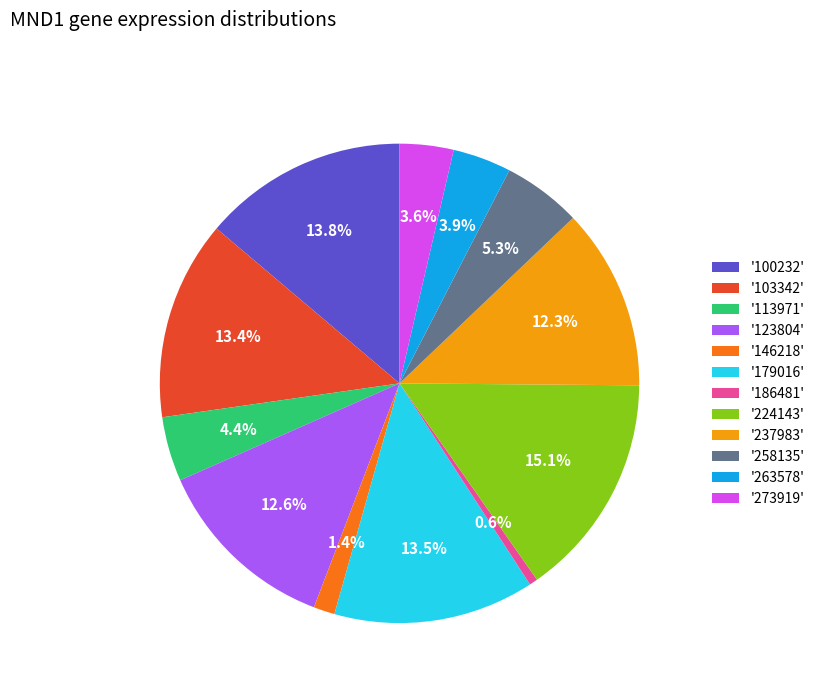

Which category has the biggest portion of the pie?

'224143'